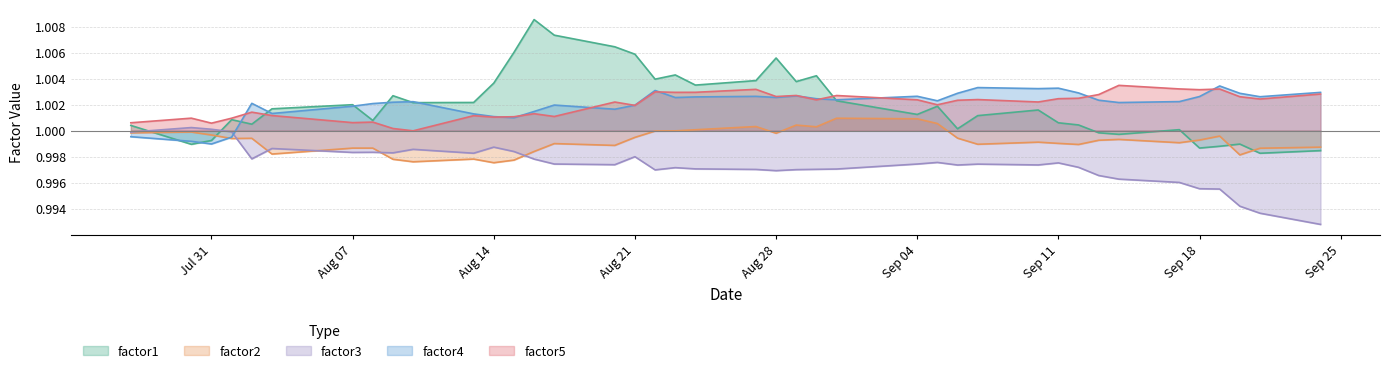

What is the smallest value displayed?

1.0